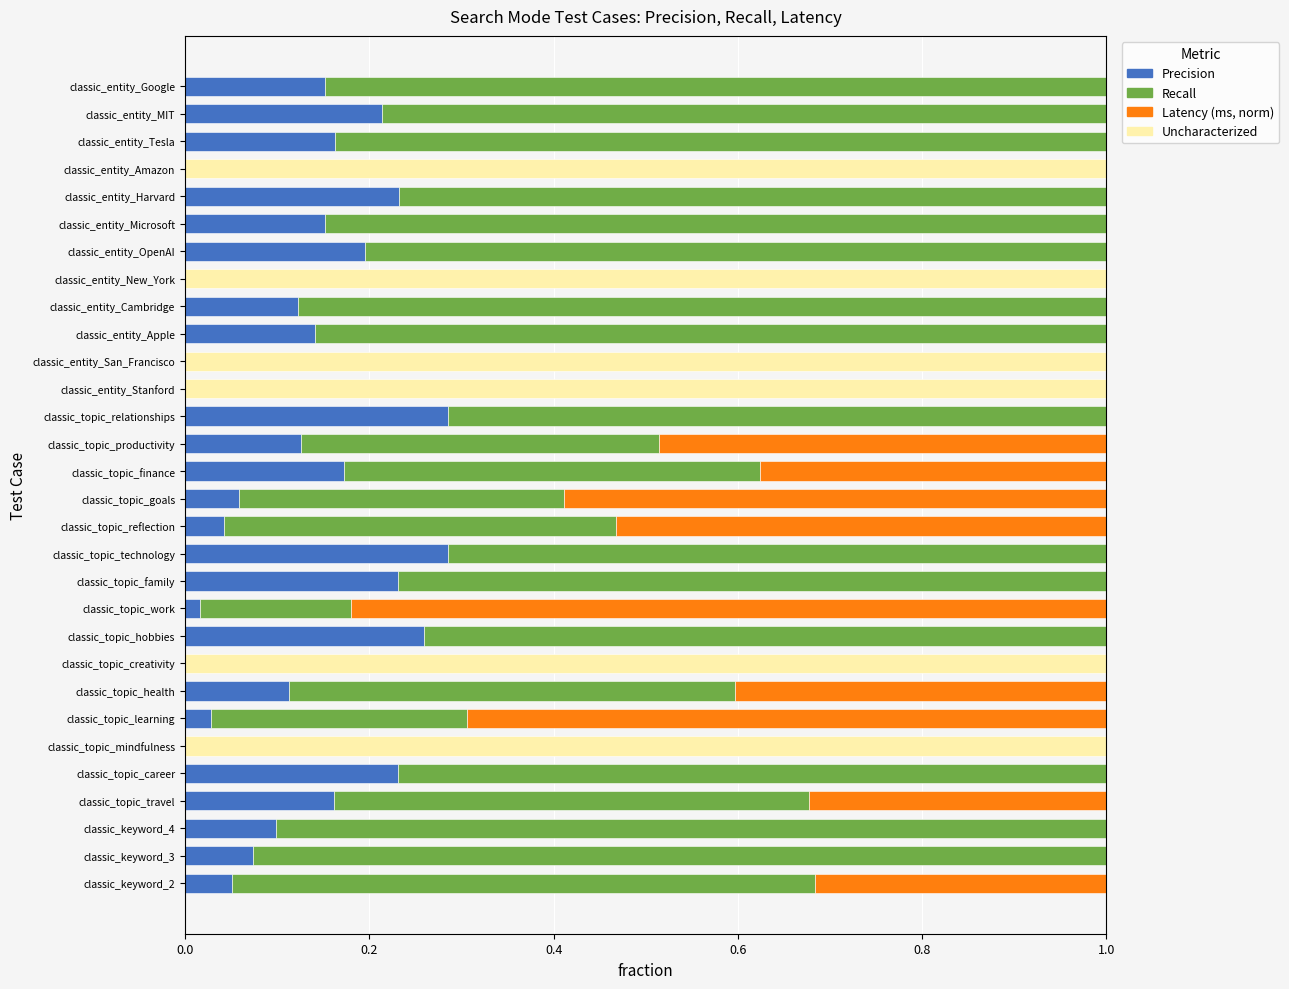

Reading right to left, extract all data points from this chart.

Precision: 0.2	0.2	0.2	0.0	0.2	0.2	0.2	0.0	0.1	0.1	0.0	0.0	0.3	0.1	0.2	0.1	0.0	0.3	0.2	0.0	0.3	0.0	0.1	0.0	0.0	0.2	0.2	0.1	0.1	0.1
Recall: 0.8	0.8	0.8	0.0	0.8	0.8	0.8	0.0	0.9	0.9	0.0	0.0	0.7	0.4	0.5	0.4	0.4	0.7	0.8	0.2	0.7	0.0	0.5	0.3	0.0	0.8	0.5	0.9	0.9	0.6
Latency: 0.0	0.0	0.0	0.0	0.0	0.0	0.0	0.0	0.0	0.0	0.0	0.0	0.0	0.5	0.4	0.6	0.5	0.0	0.0	0.8	0.0	0.0	0.4	0.7	0.0	0.0	0.3	0.0	0.0	0.3
Uncharacterized: 0.0	0.0	0.0	1.0	0.0	0.0	0.0	1.0	0.0	0.0	1.0	1.0	0.0	0.0	0.0	0.0	0.0	0.0	0.0	0.0	0.0	1.0	0.0	0.0	1.0	0.0	0.0	0.0	0.0	0.0